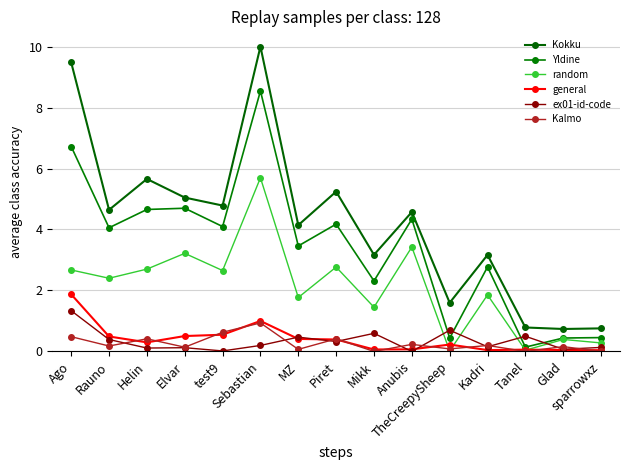

What is the average value of the Kokku series?

4.3